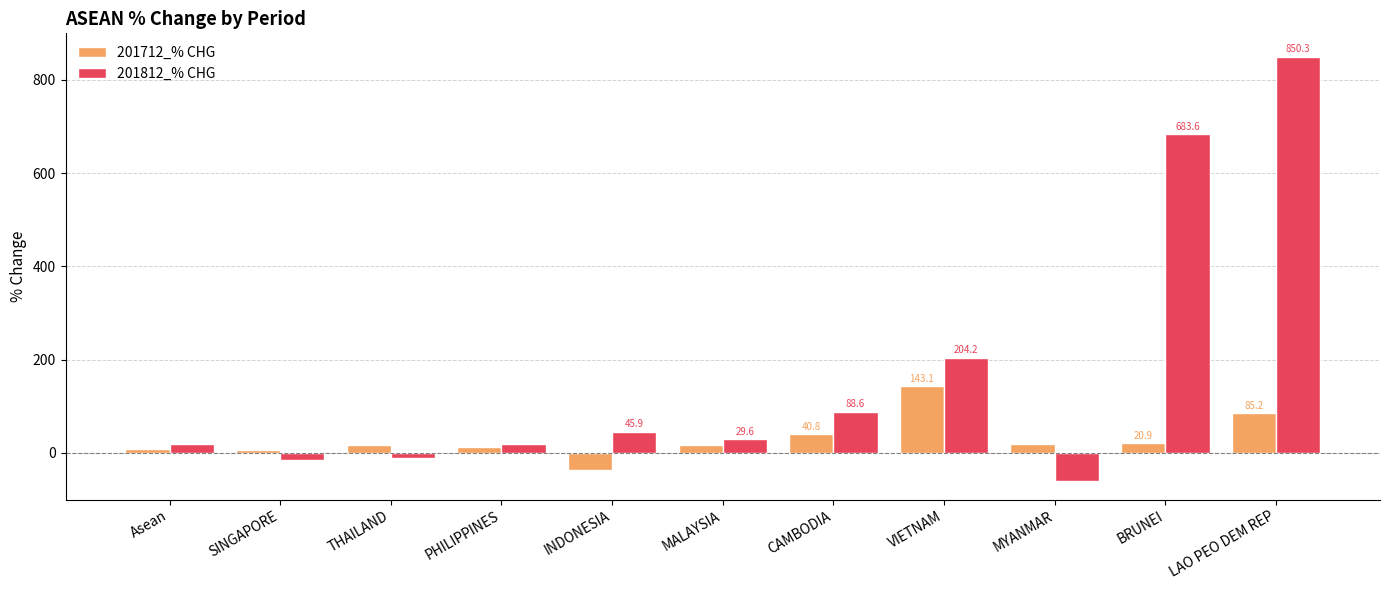

What value does the 201712_% CHG series have at MYANMAR?

18.1